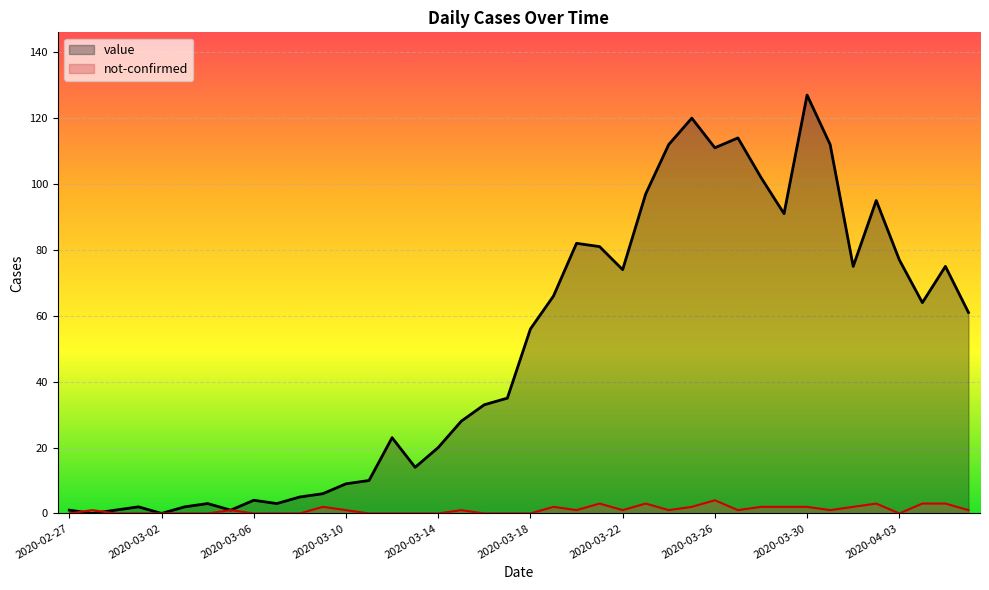

The value of value at 2020-03-03 is 2. True or false?

True